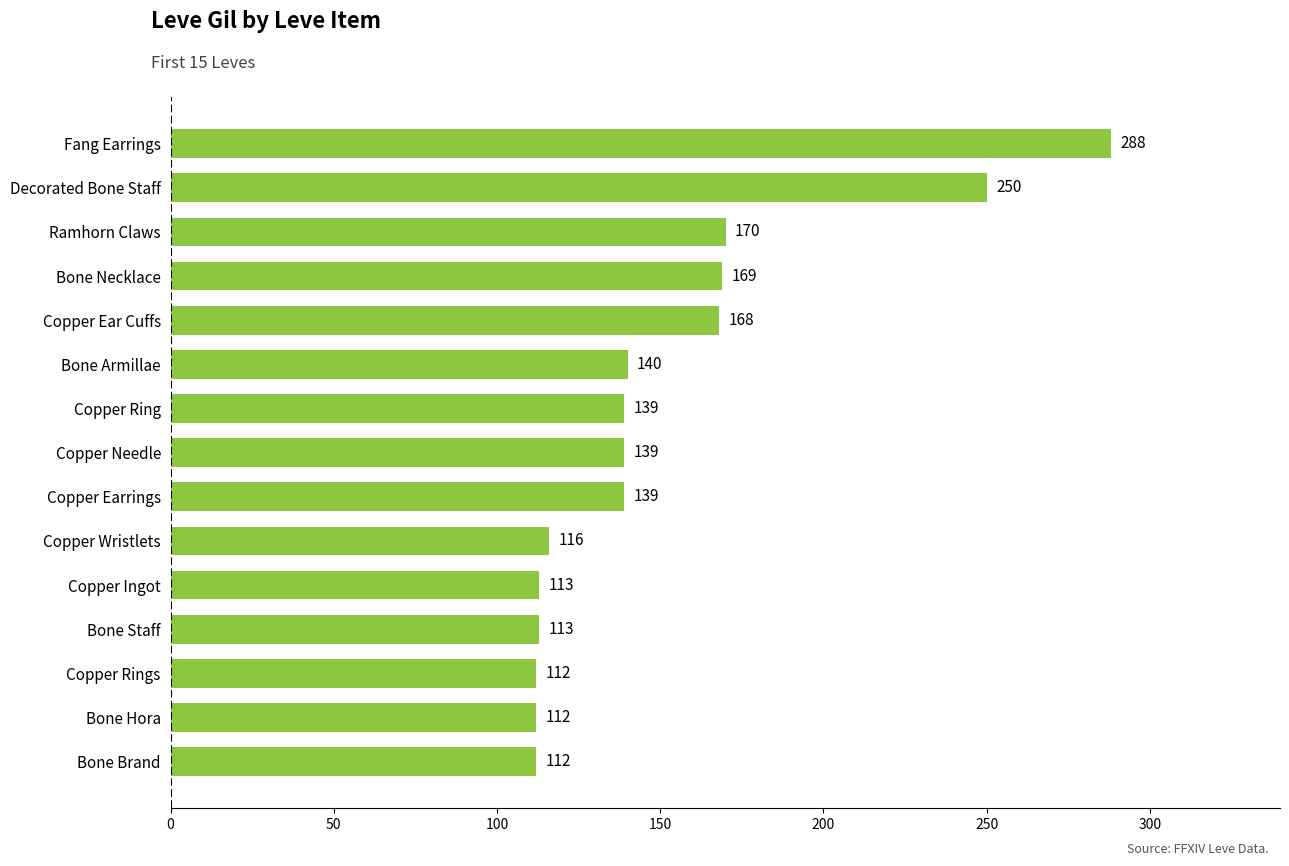

Is it true that the value at Copper Ring is 139?

True